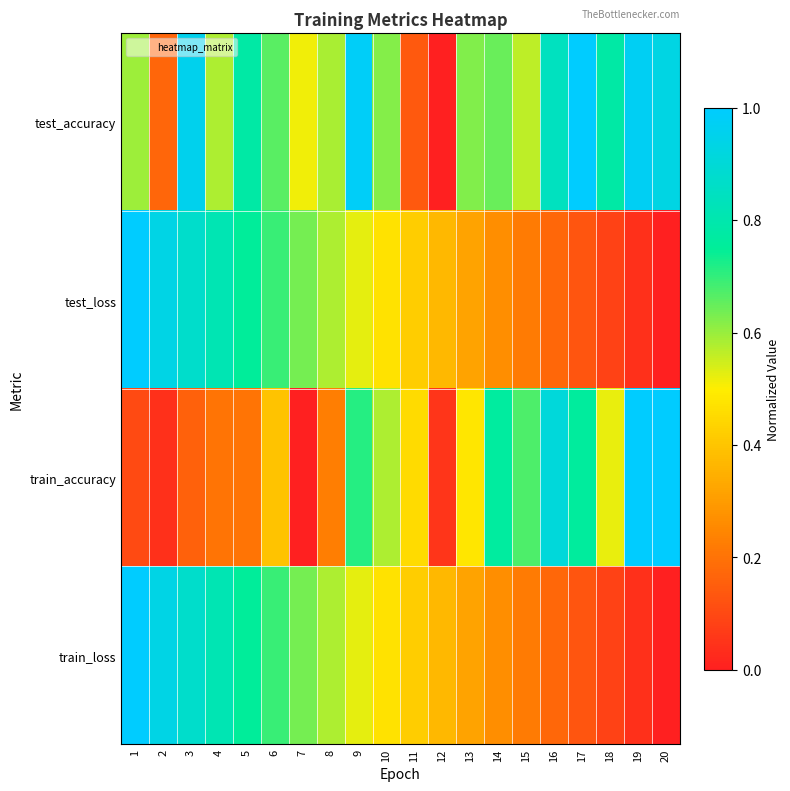

What is the maximum value shown in the chart?

1.0